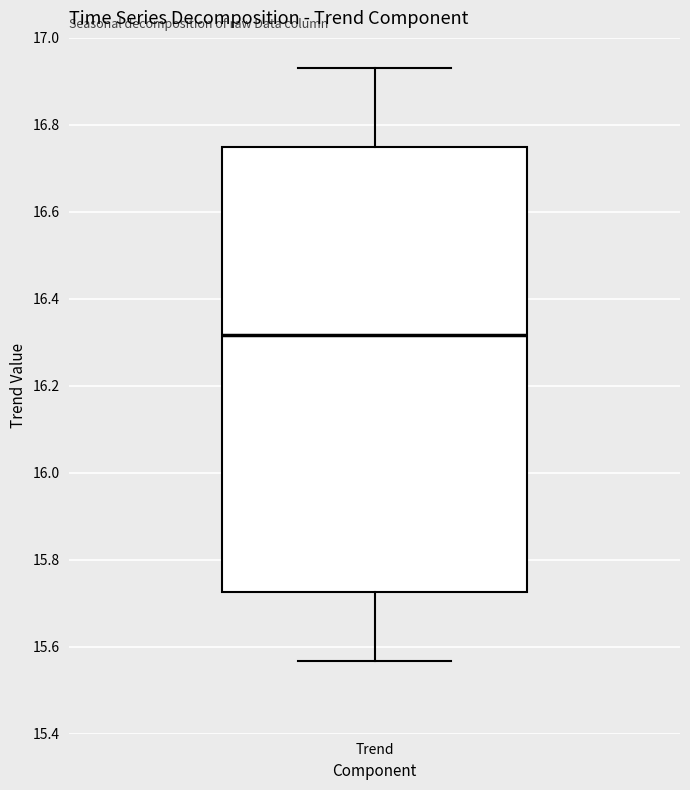

Read this box plot against the y-axis: the position of the median line, the range covered by the box, and the ends of both whiskers. The values are not printed on the chart, so give them approximately, as read against the axis.

median 16.32, box 15.72 to 16.74, whiskers 15.56 to 16.94